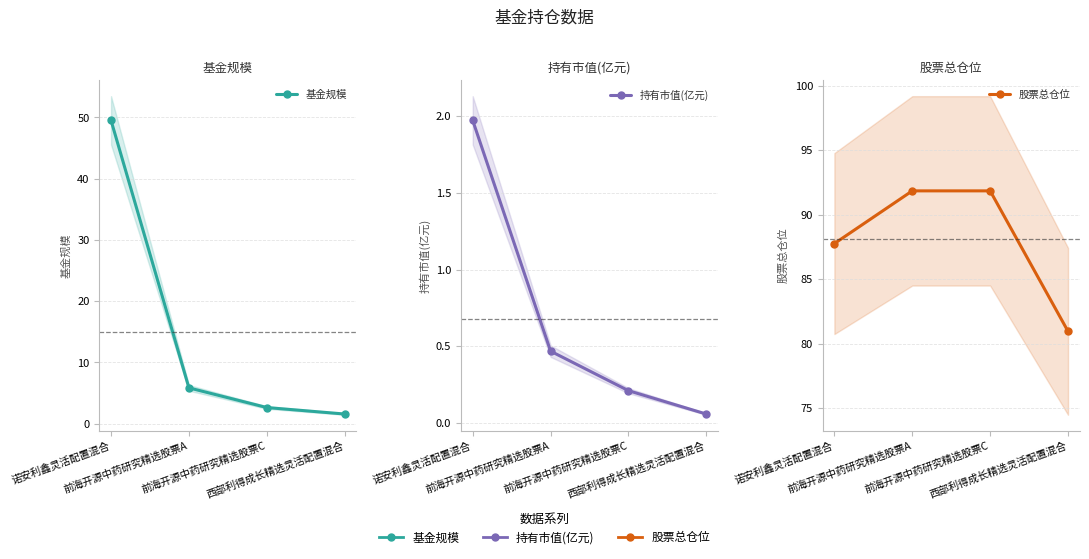

What is the label of the 3rd point from the right?

前海开源中药研究精选股票A